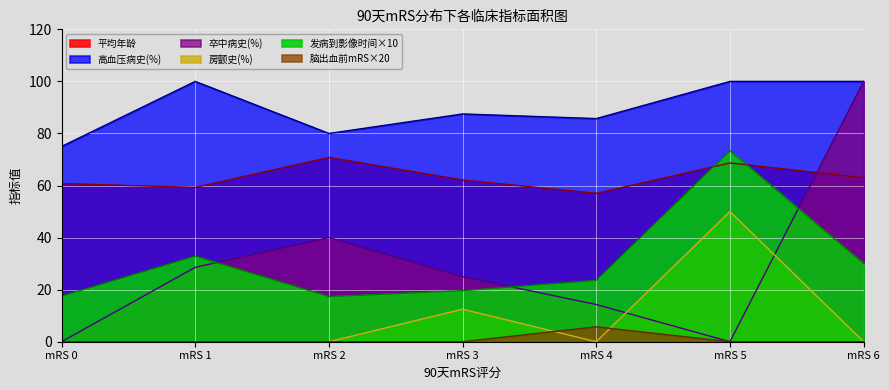

True or false: 平均年龄 and 高血压病史(%) intersect in this chart.

False